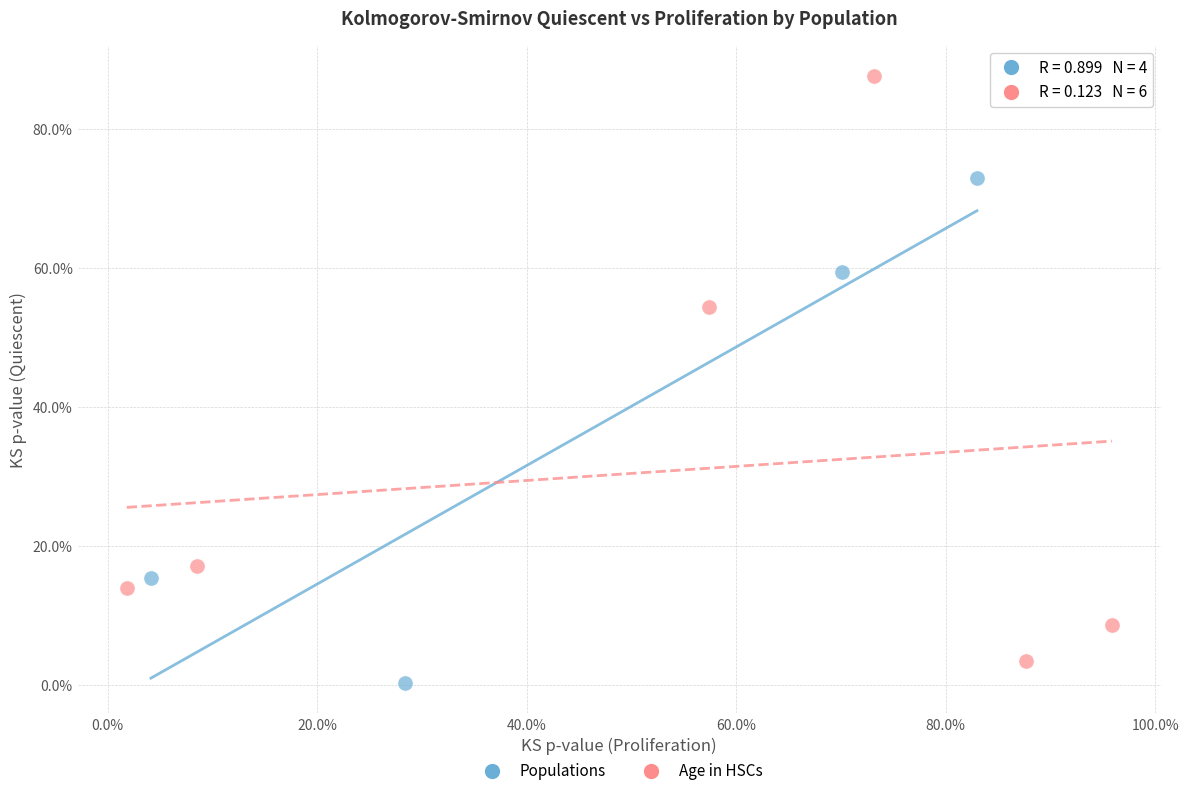

Which series has the widest spread of Y values?

Age in HSCs